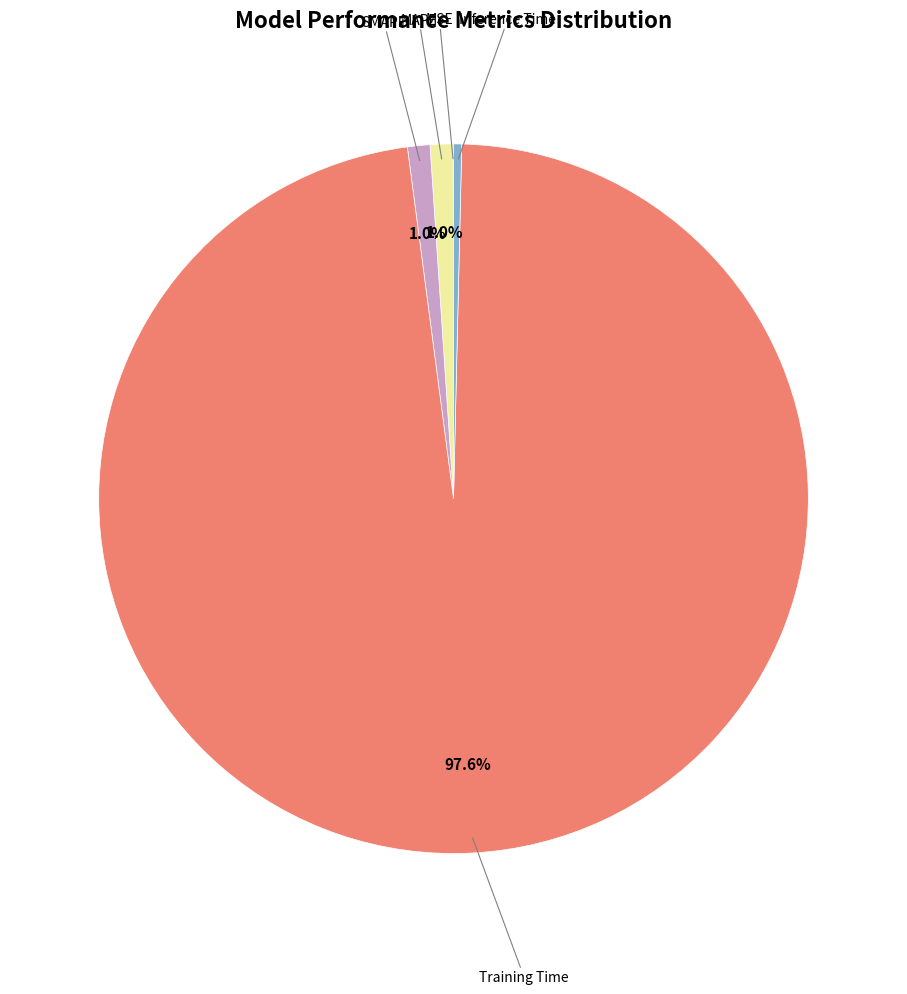

Is there a majority slice in this chart?

Yes